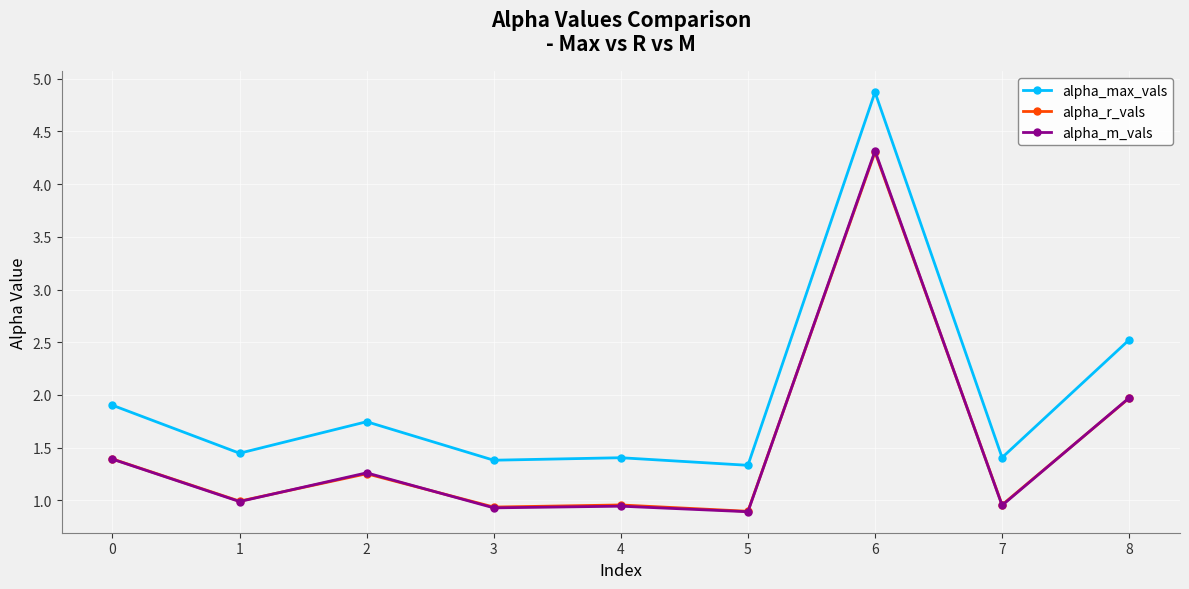

What is the sum of the alpha_max_vals values at 0 and 1?

3.3